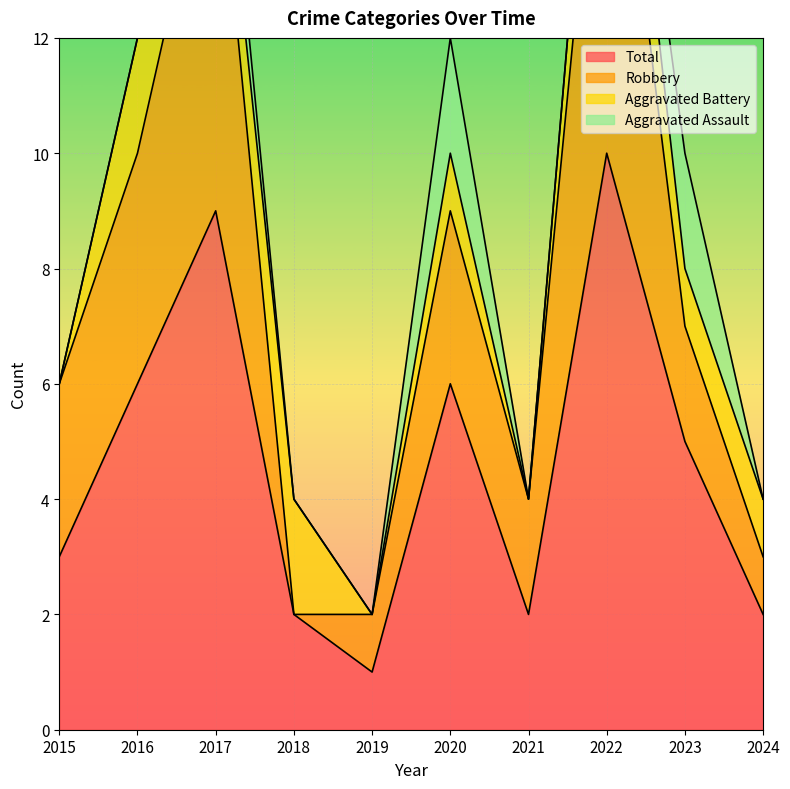

Is it true that Total equals 4 at 2021?

False